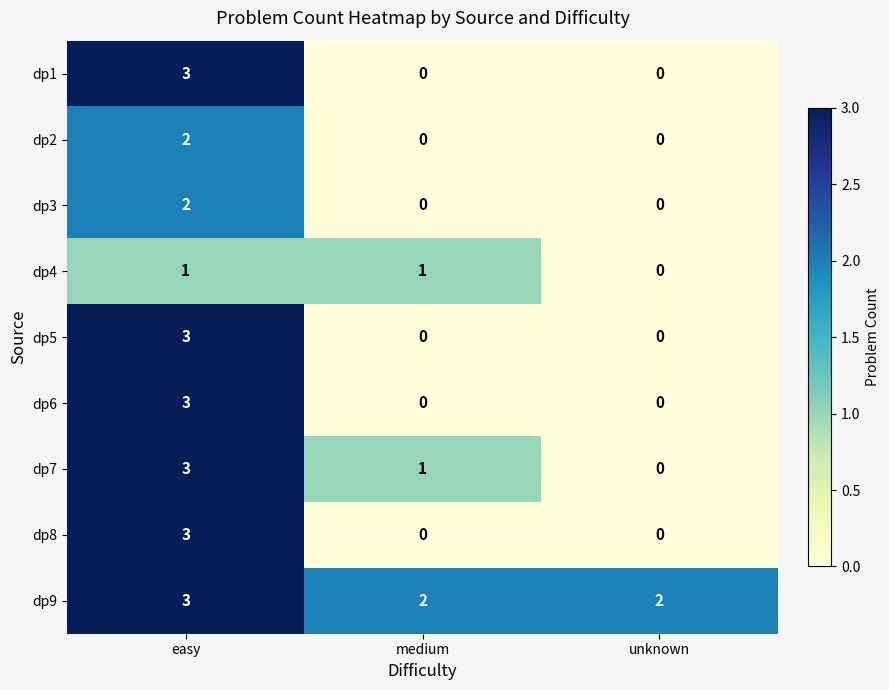

What is the total value across all series at medium?

4